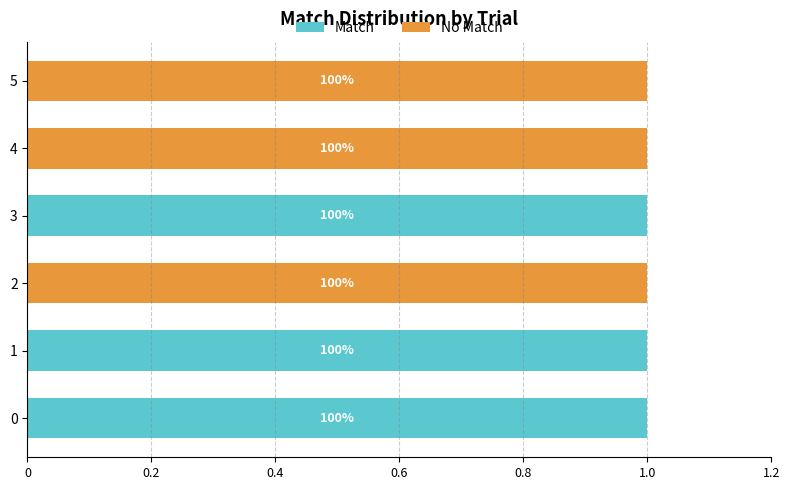

Which series has the largest range (max minus min)?

Match